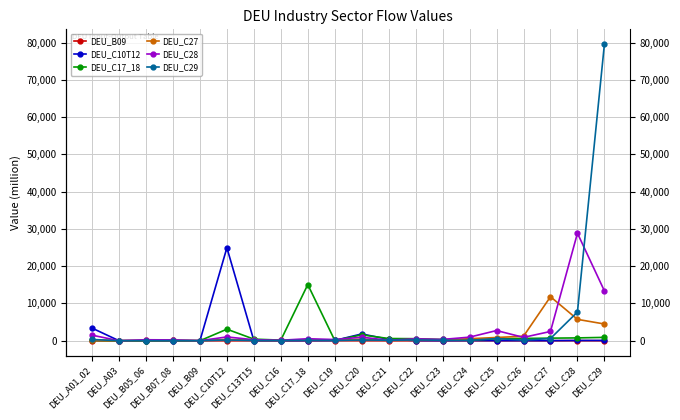

How many interior local peaks does the DEU_C17_18 series have?

4